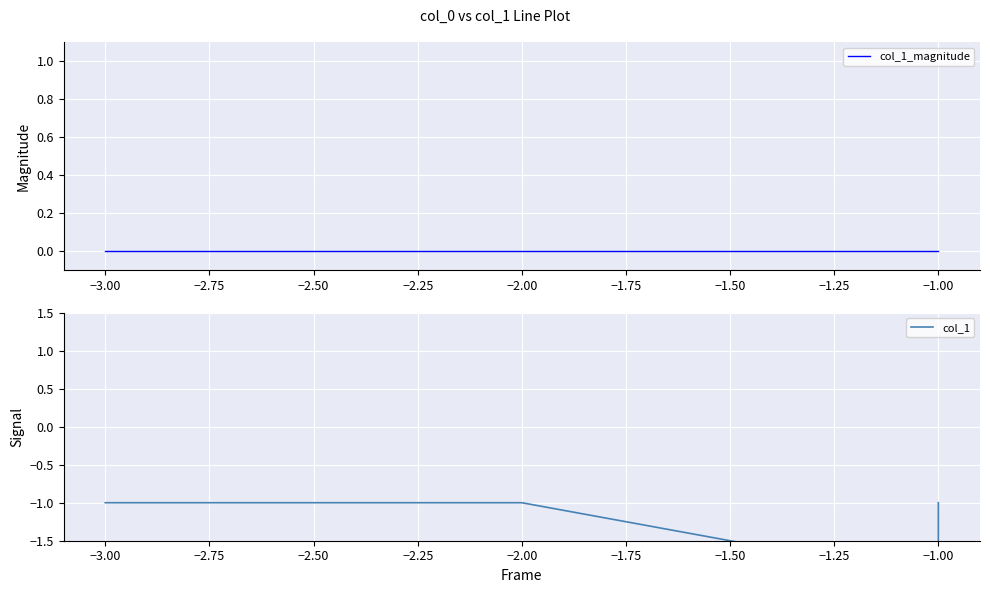

How many categories are shown in the chart?

4